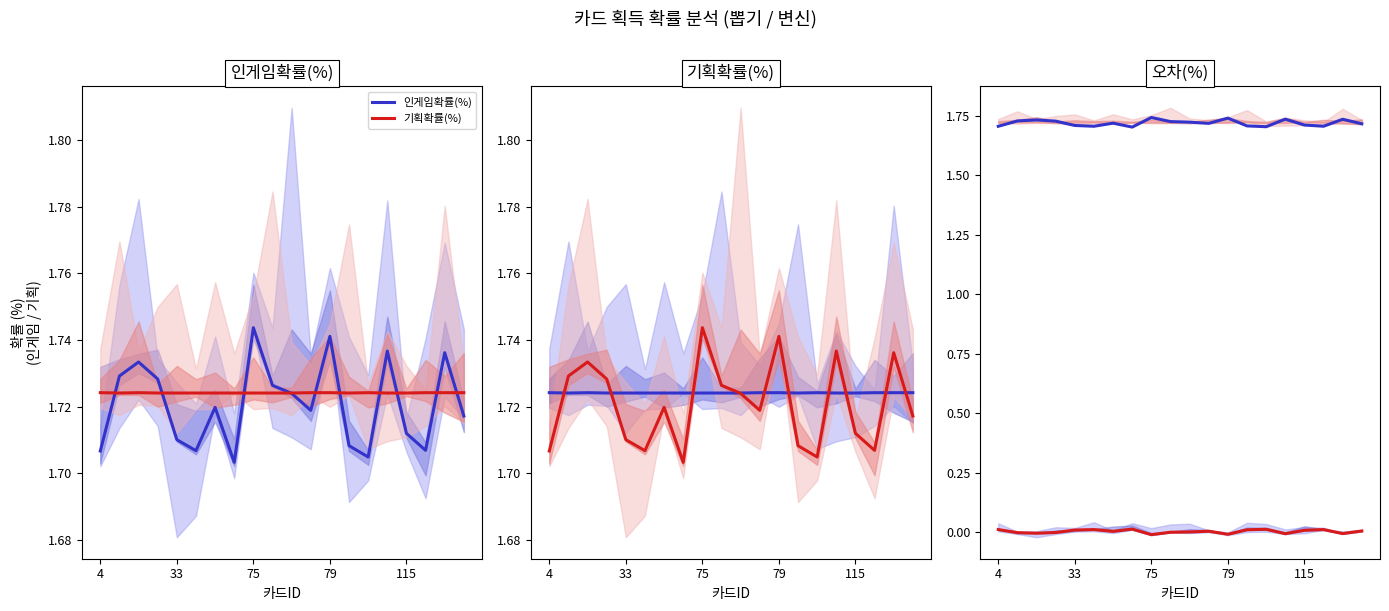

What are all the series names shown in the legend?

인게임확률(%), 기획확률(%)